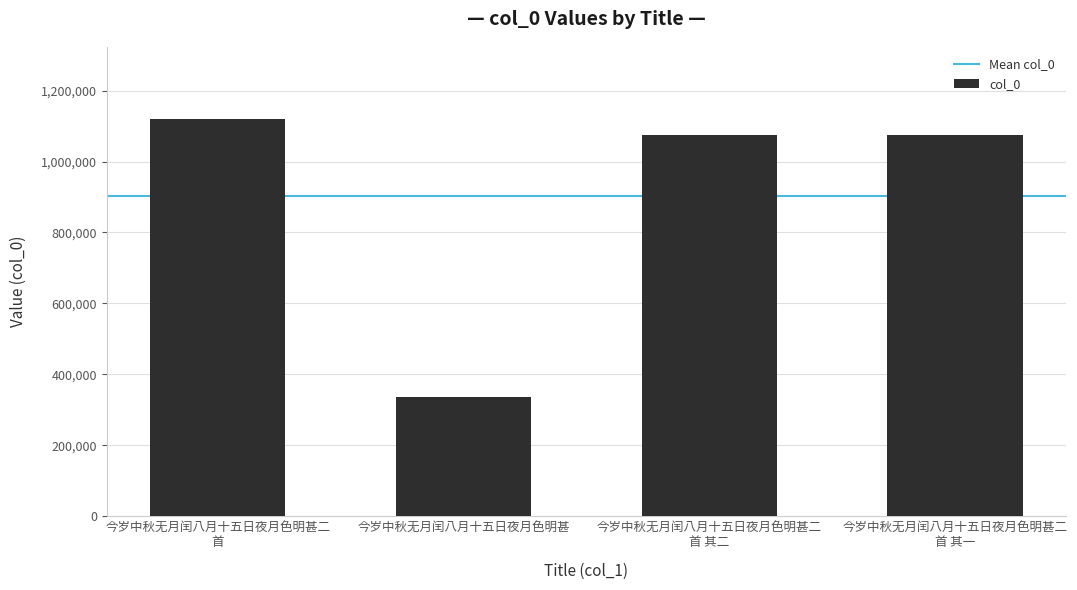

At which category does the chart reach its minimum across all series?

今岁中秋无月闰八月十五日夜月色明甚